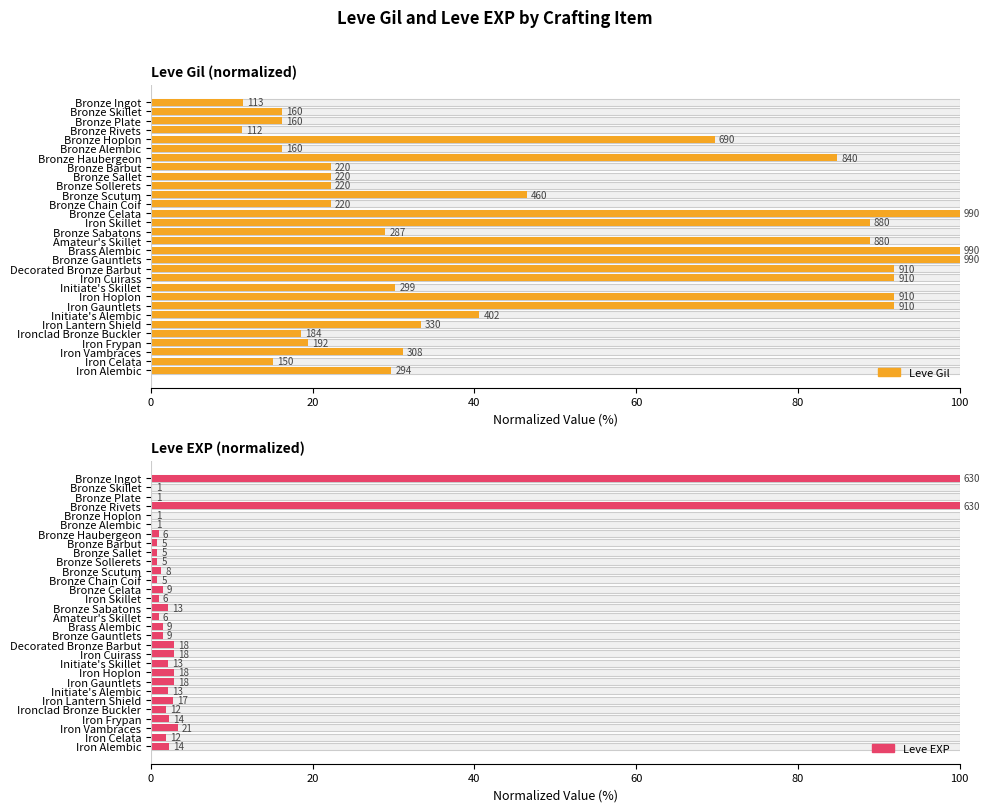

Is the value of Leve EXP at Iron Vambraces greater than the value of Leve Gil at Bronze Hoplon?

No